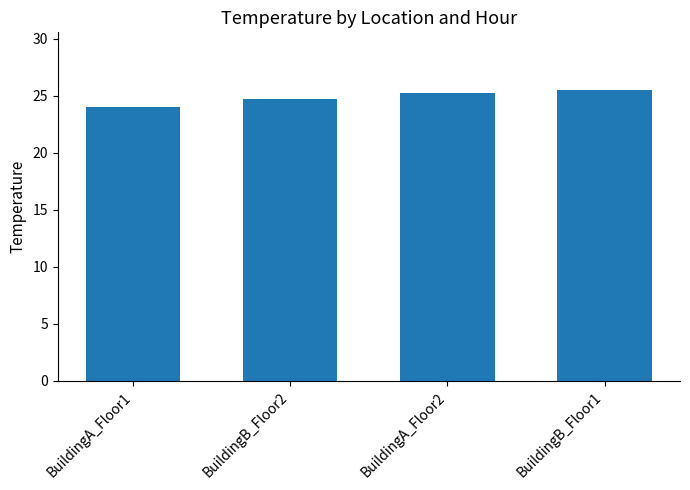

Reading left to right, what are all the values shown in this chart?

24.0	24.7	25.2	25.5